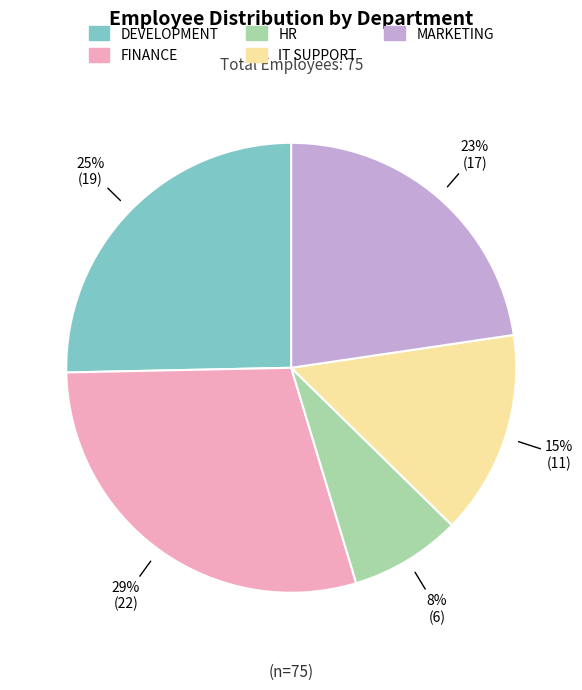

To the nearest percent, what is the combined percentage of HR and FINANCE?

37%